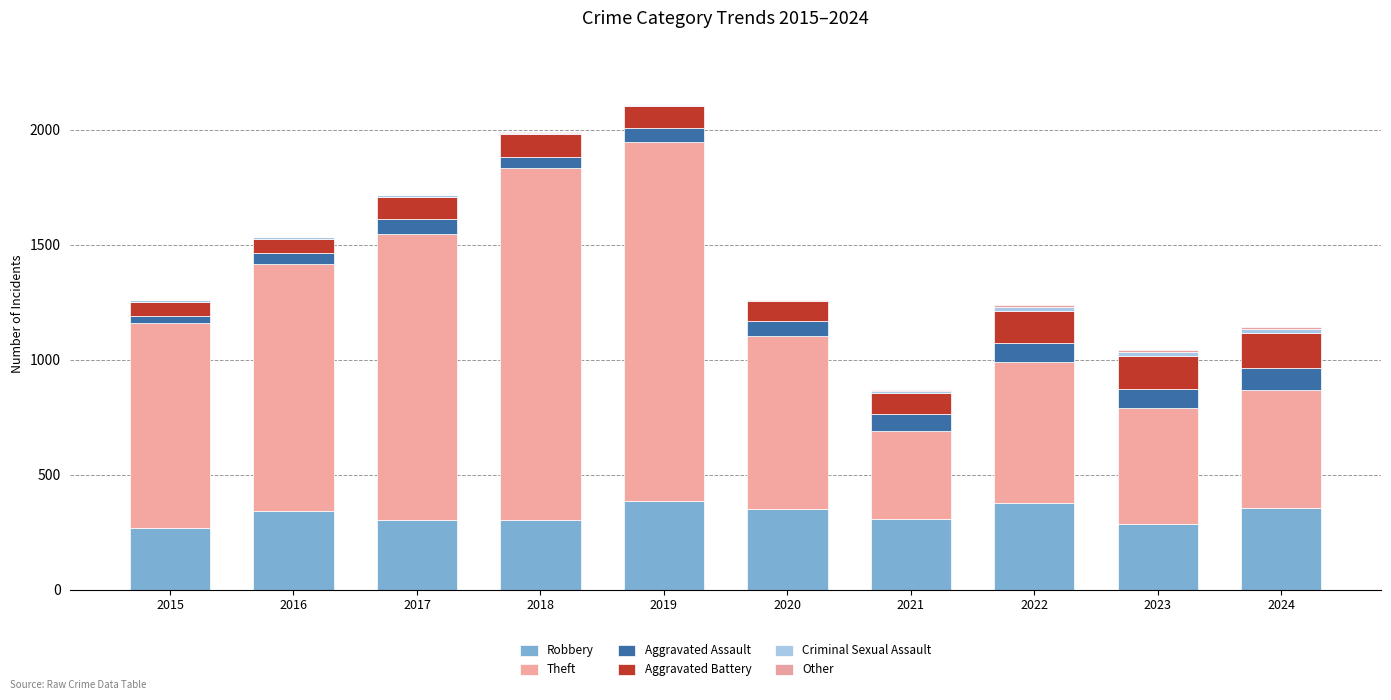

Does the chart contain stacked bars?

Yes